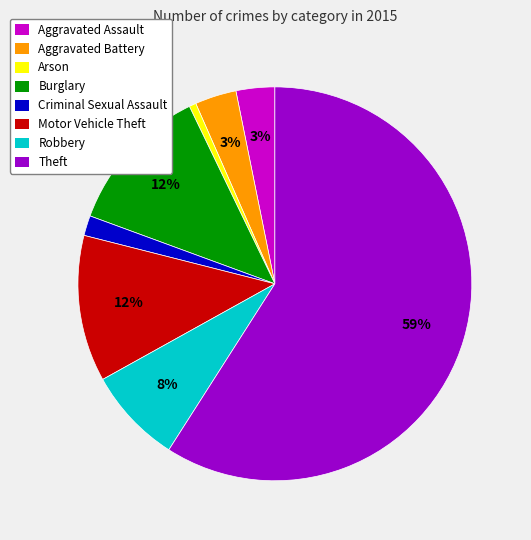

To the nearest percent, what is the difference between the largest and smallest slice percentages?

58%